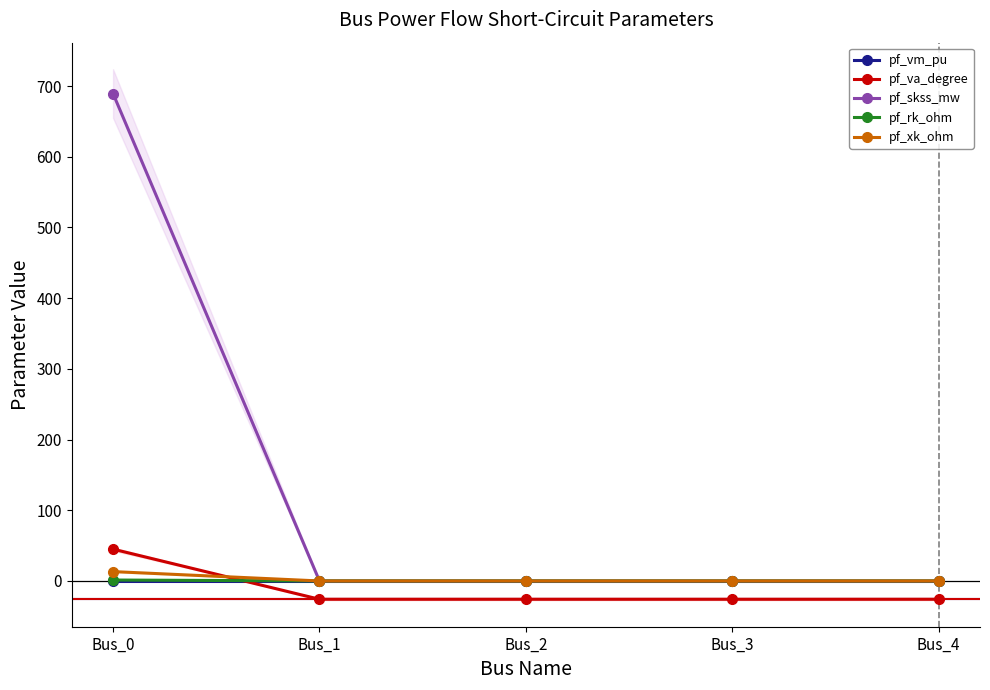

The pf_va_degree series shows -25.9 at Bus_4. True or false?

True